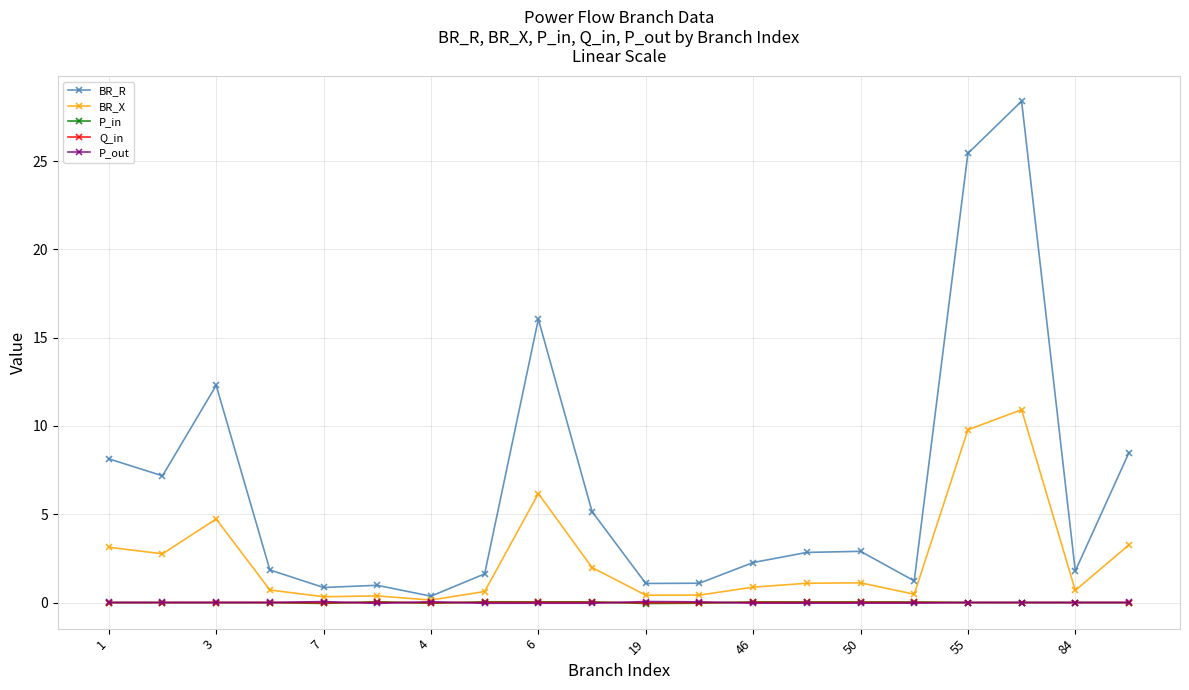

Is this an area chart (filled region under the line)?

No